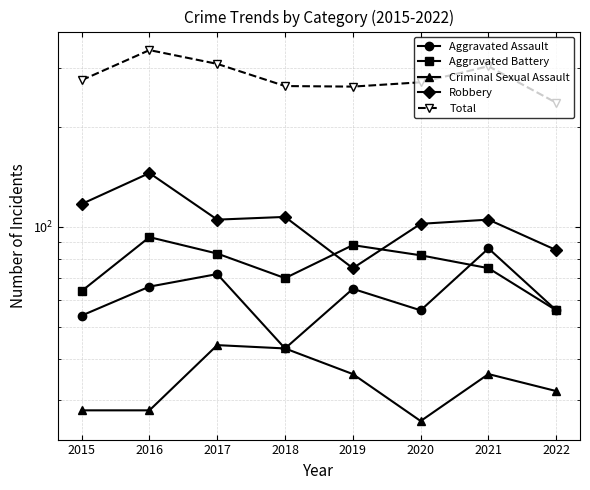

Is it true that Aggravated Assault equals 122 at 2017?

False